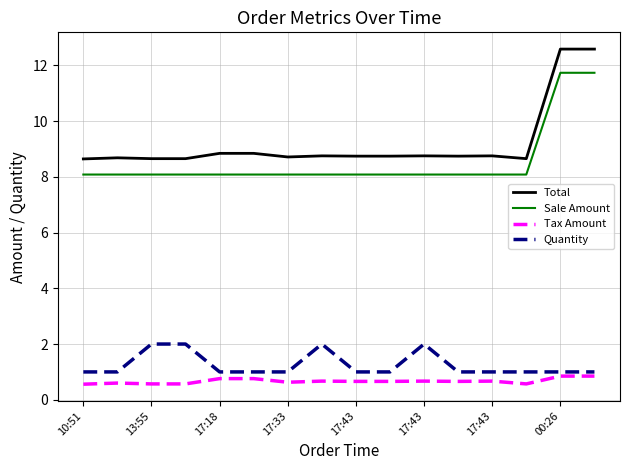

What is the maximum value shown in the chart?

12.6